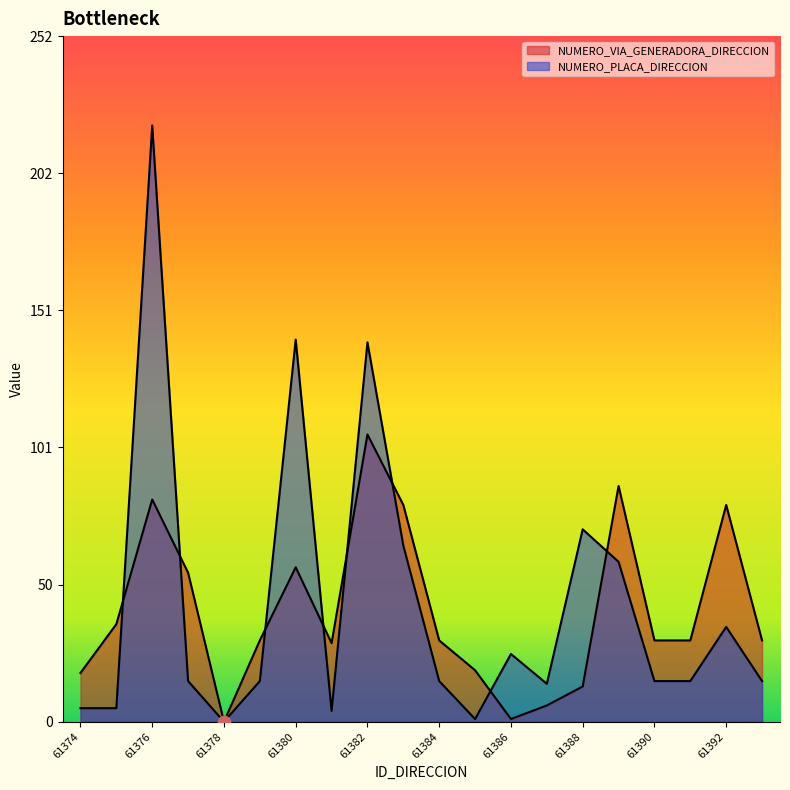

At which category is the sum across all series the highest?

61376